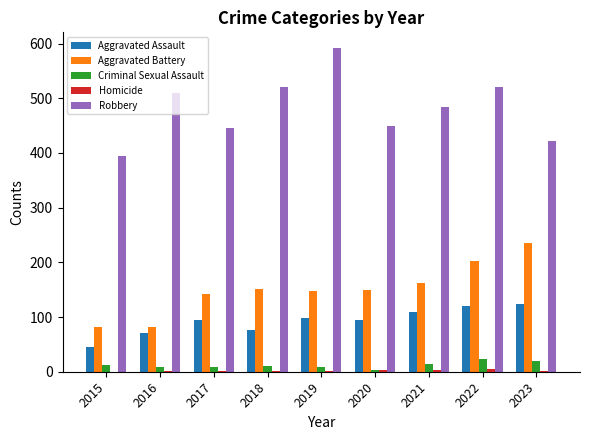

Which series has the largest total across all categories?

Robbery